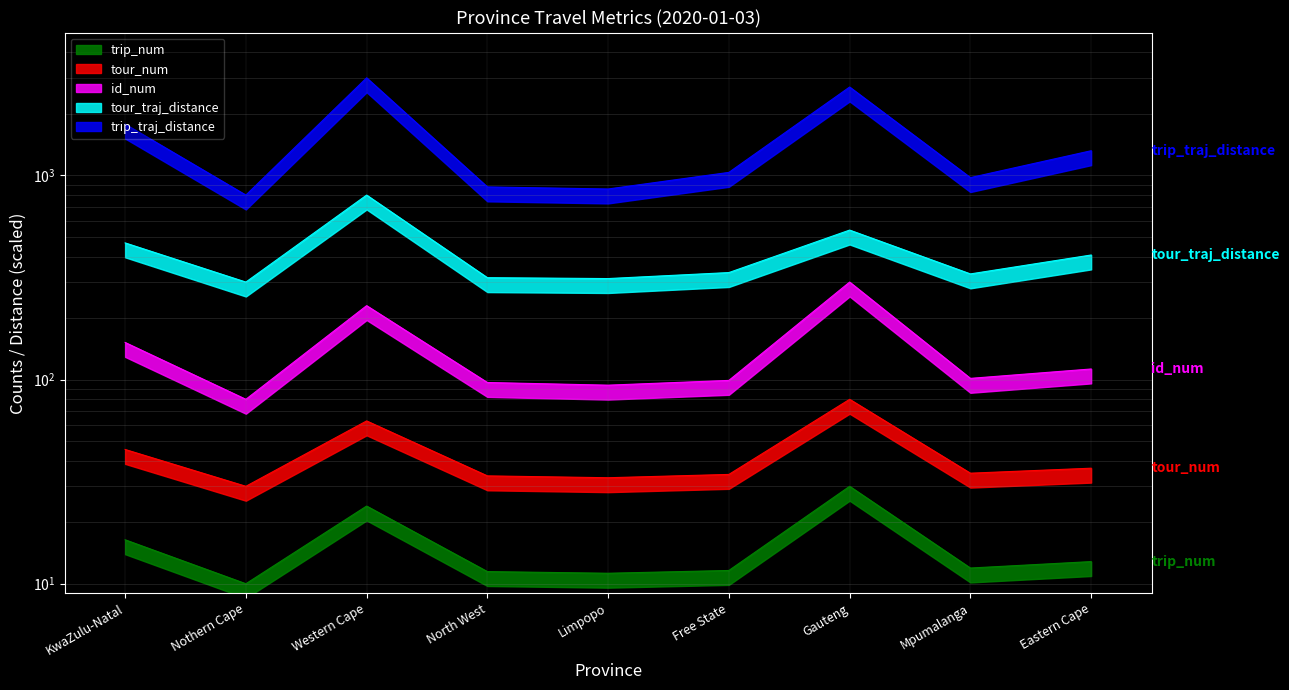

At which category does the chart reach its peak across all series?

Western Cape